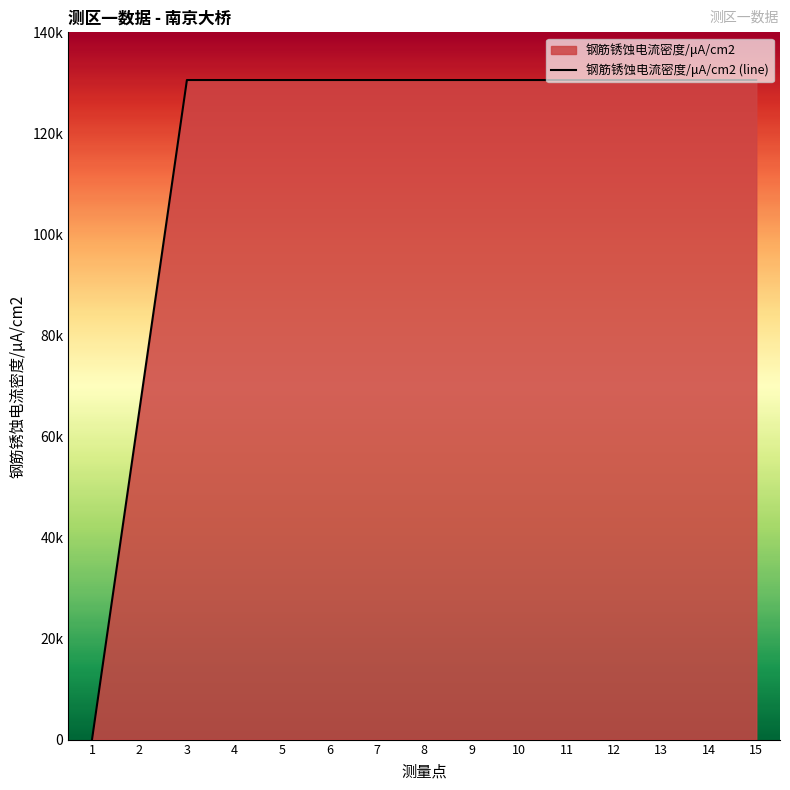

Reading left to right, what are all the values shown in this chart?

0	65280	130560	130560	130560	130560	130560	130560	130560	130560	130560	130560	130560	130560	130560